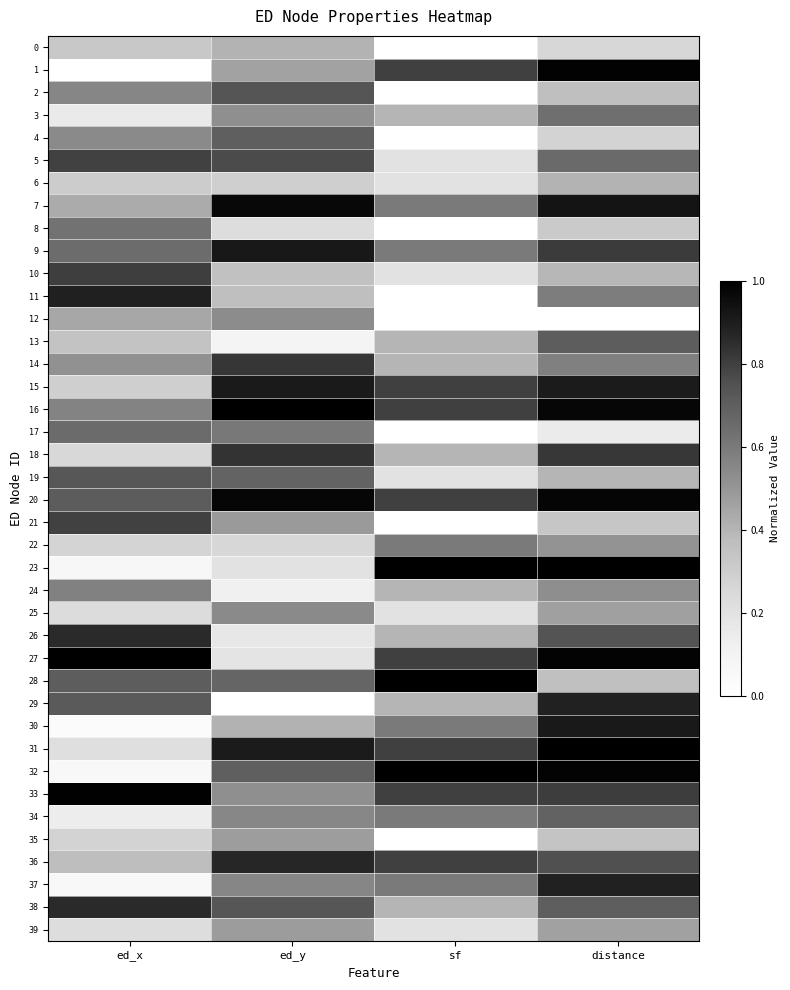

Rank the series by their maximum value, from highest to lowest.

27, 16, 31, 23, 28, 32, 33, 1, 20, 7, 9, 30, 15, 11, 29, 37, 36, 26, 38, 18, 14, 10, 5, 21, 2, 19, 13, 4, 34, 17, 3, 8, 22, 24, 25, 12, 39, 35, 6, 0